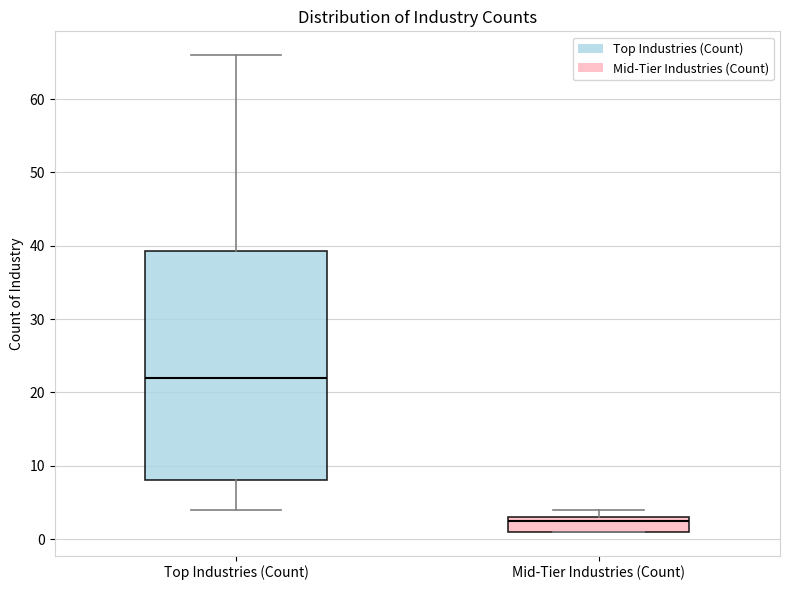

Reading left to right, transcribe this box plot: for each box, give where its median line is, the range the box spans, and where its two whiskers end, as read against the y-axis. The values are not printed on the chart, so give them approximately, as read against the axis.

Top Industries (Count): median 22, box 8 to 39, whiskers 4 to 66
Mid-Tier Industries (Count): median 3 (just below the box's upper edge), box 1 to 3, whiskers 1 to 4